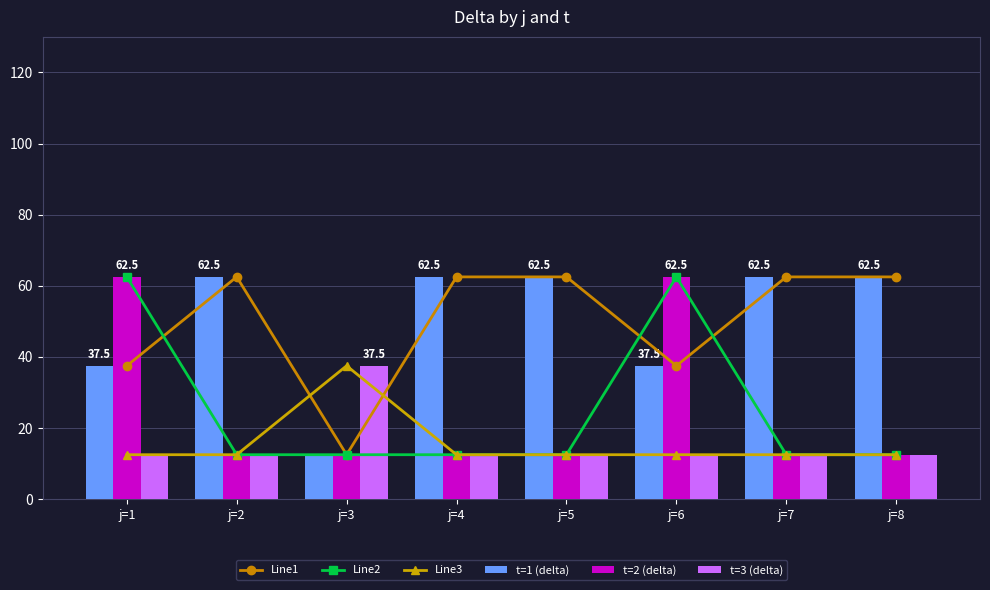

What is the average value of the t=1 (delta) series?

50.0